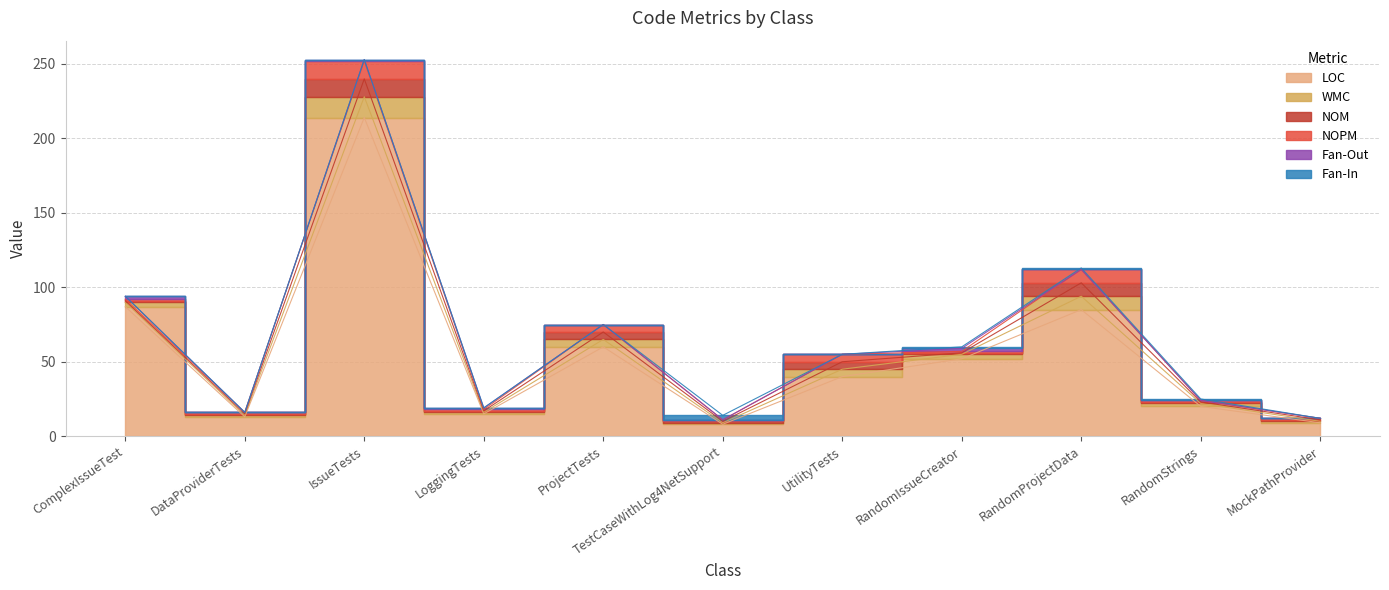

Which label corresponds to the largest value in the chart?

IssueTests